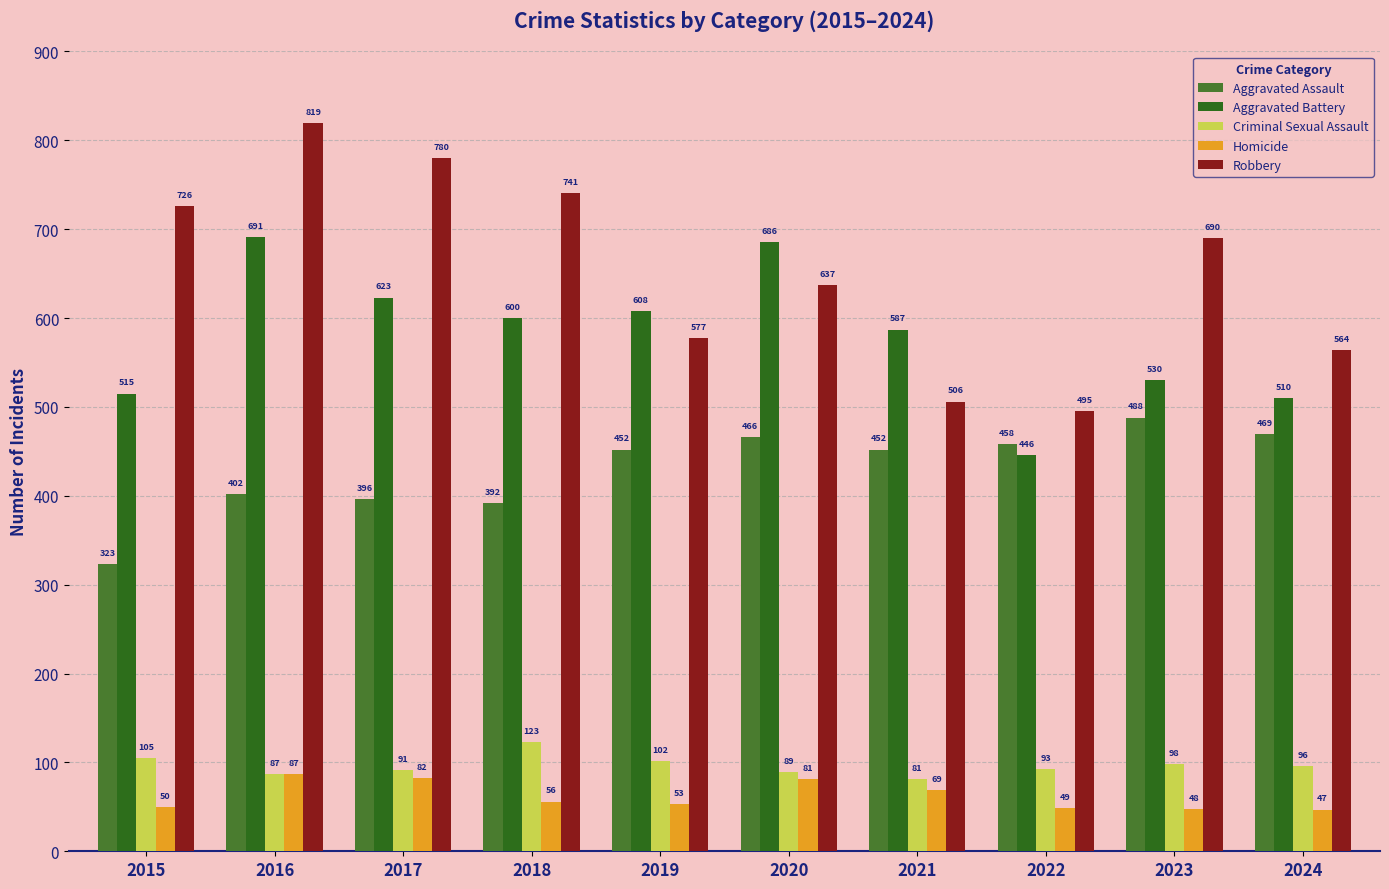

Reading left to right, what are all the values shown in this chart?

Aggravated Assault: 323	402	396	392	452	466	452	458	488	469
Aggravated Battery: 515	691	623	600	608	686	587	446	530	510
Criminal Sexual Assault: 105	87	91	123	102	89	81	93	98	96
Homicide: 50	87	82	56	53	81	69	49	48	47
Robbery: 726	819	780	741	577	637	506	495	690	564